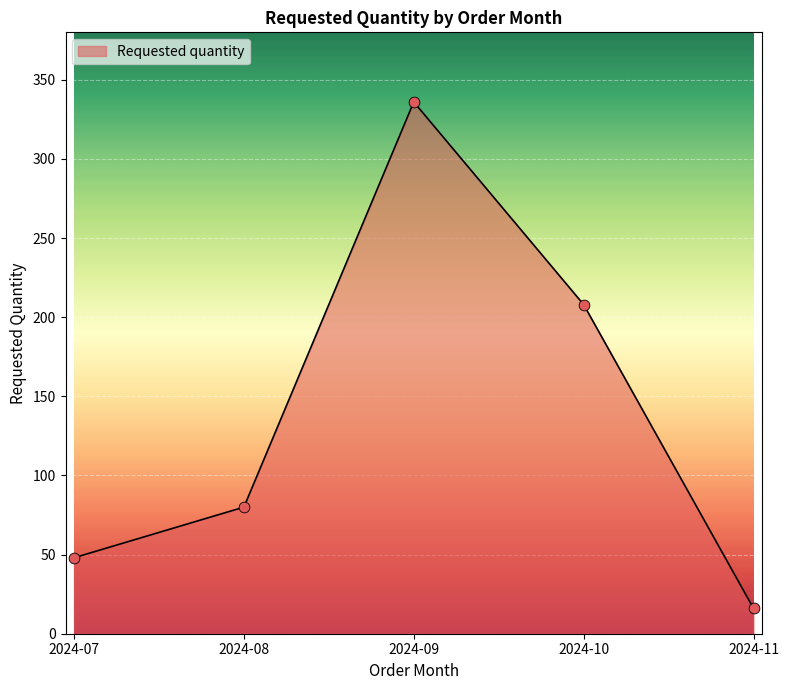

Which has a higher value, 2024-09 or 2024-11?

2024-09